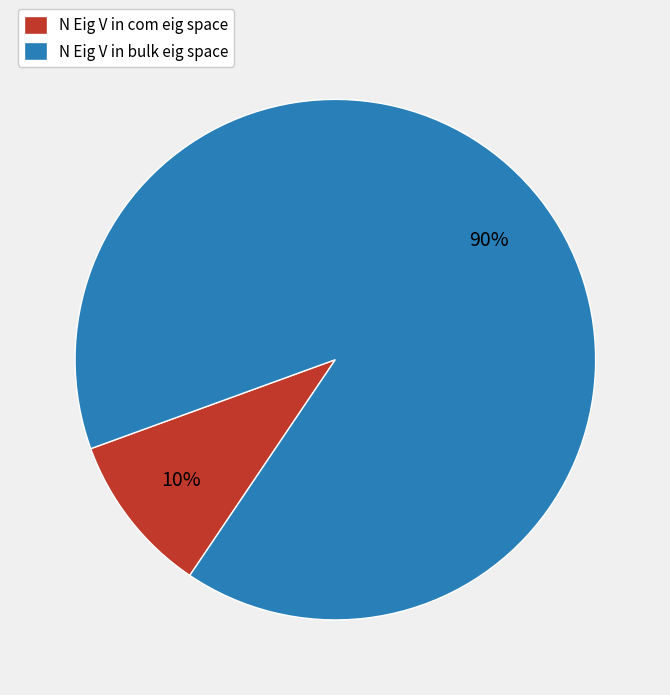

What is the majority slice?

N Eig V in bulk eig space